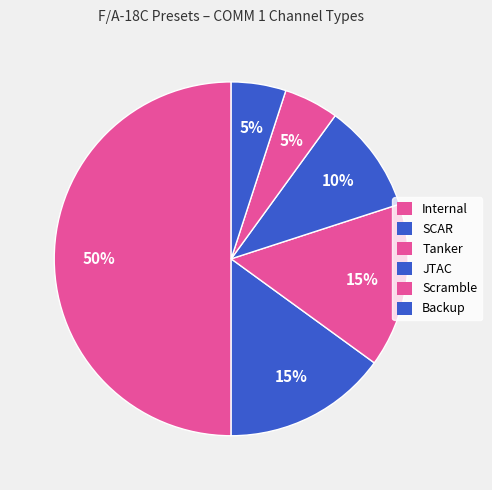

The SCAR slice represents 4% of the pie. True or false?

False